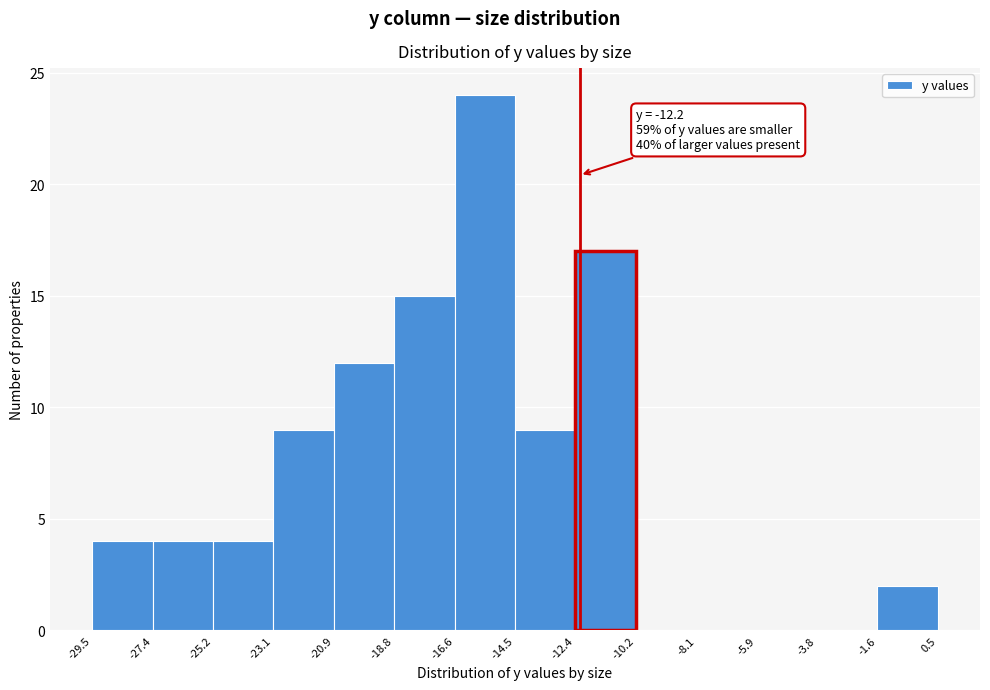

Which range on the x-axis has the tallest bar?

-16.6 to -14.5